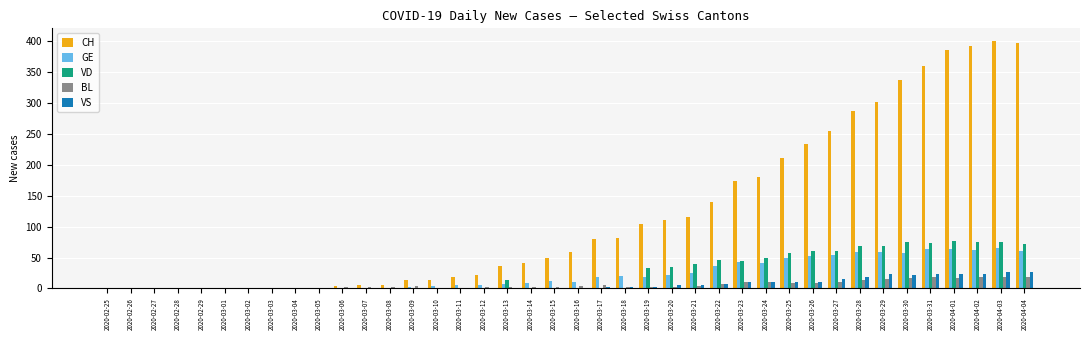

The value of CH at 2020-03-28 is 288. True or false?

True